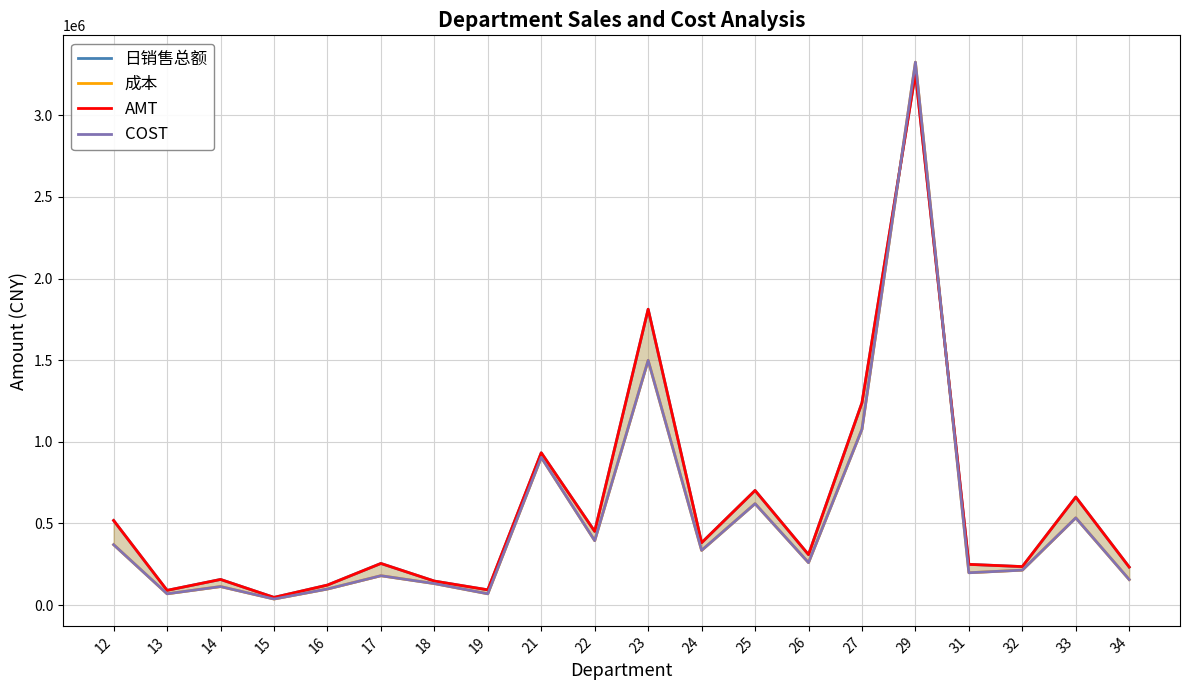

The value of 日销售总额 at 18 is 147377.3. True or false?

True